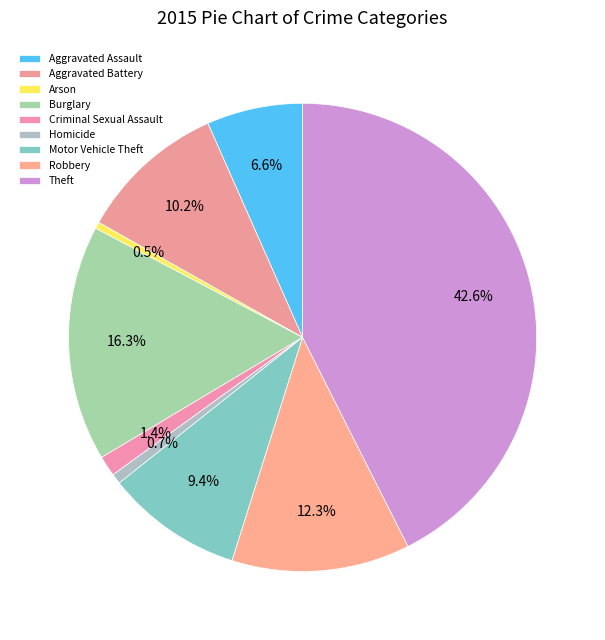

What is the total percentage of Aggravated Assault and Theft?

49.2%